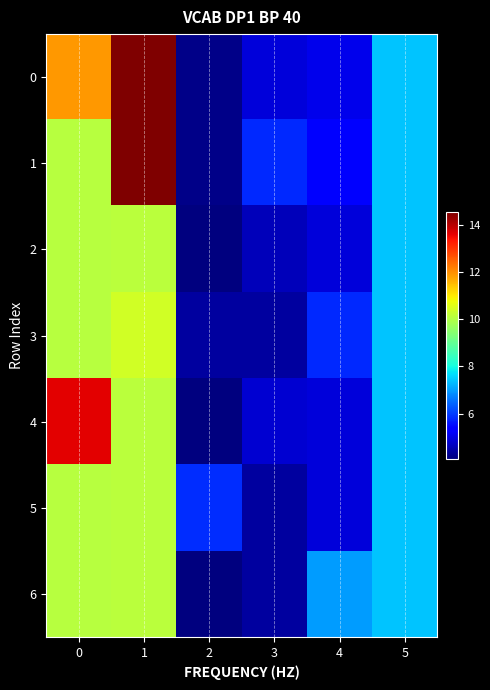

Reading right to left, transcribe all the data shown in this chart.

0: 5=7.4	4=5.1	3=4.9	2=4.2	1=14.5	0=11.9
1: 5=7.4	4=5.4	3=5.8	2=4.2	1=14.5	0=10.1
2: 5=7.4	4=4.9	3=4.6	2=4.1	1=10.1	0=10.1
3: 5=7.4	4=5.8	3=4.4	2=4.4	1=10.4	0=10.1
4: 5=7.4	4=4.9	3=4.8	2=4.1	1=10.1	0=13.6
5: 5=7.4	4=4.9	3=4.4	2=5.9	1=10.1	0=10.1
6: 5=7.4	4=7.0	3=4.4	2=4.1	1=10.1	0=10.1